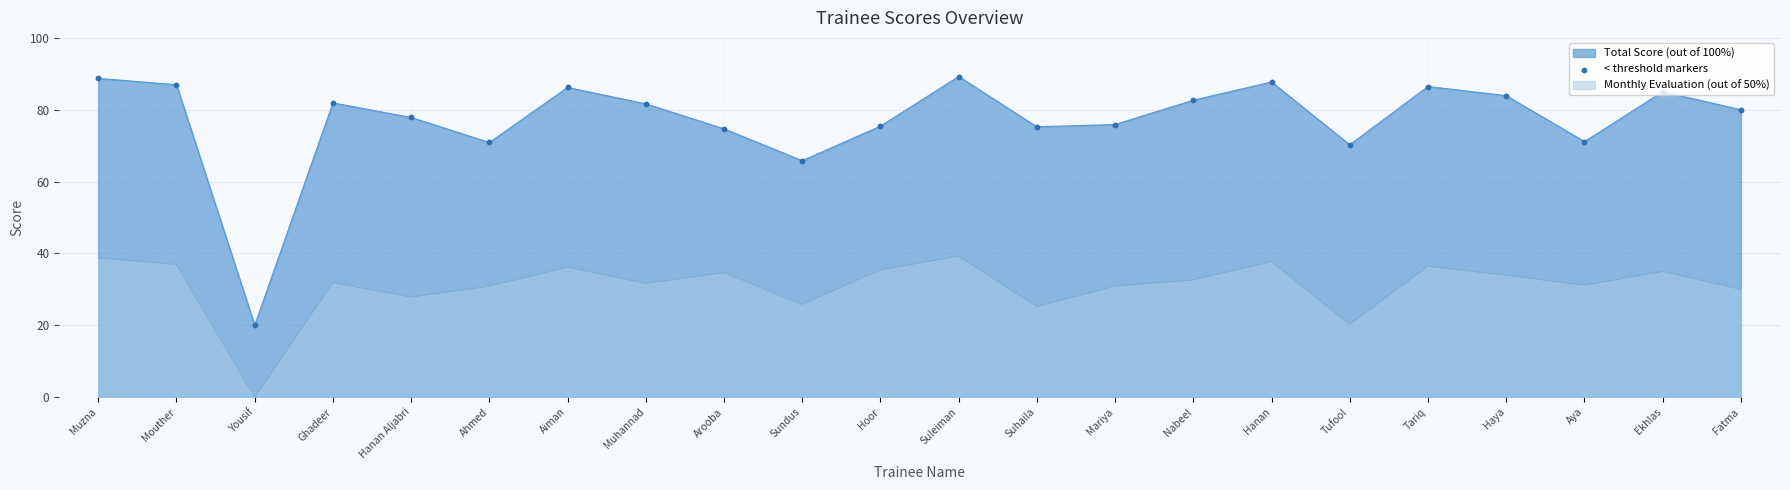

Between Haya and Tufool, which is larger?

Haya